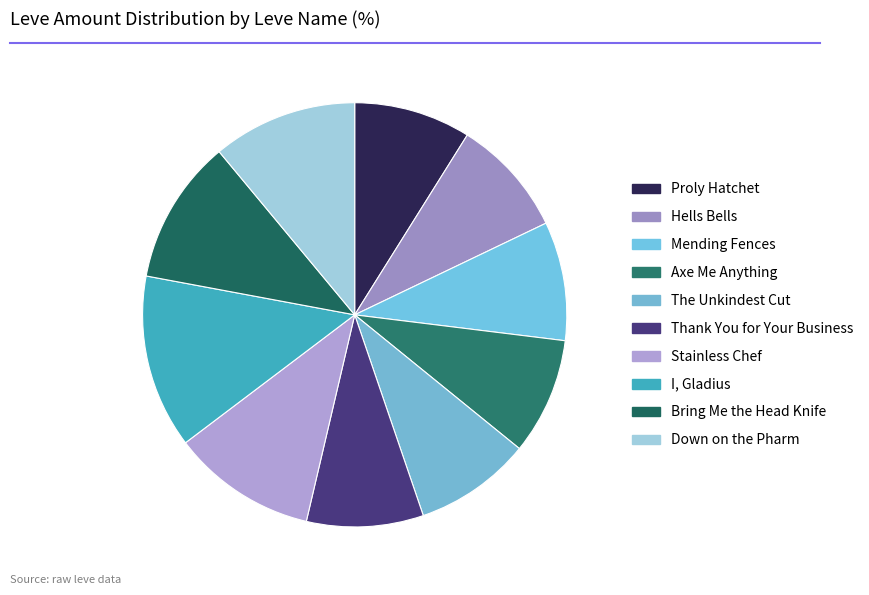

How many segments does this pie chart have?

10